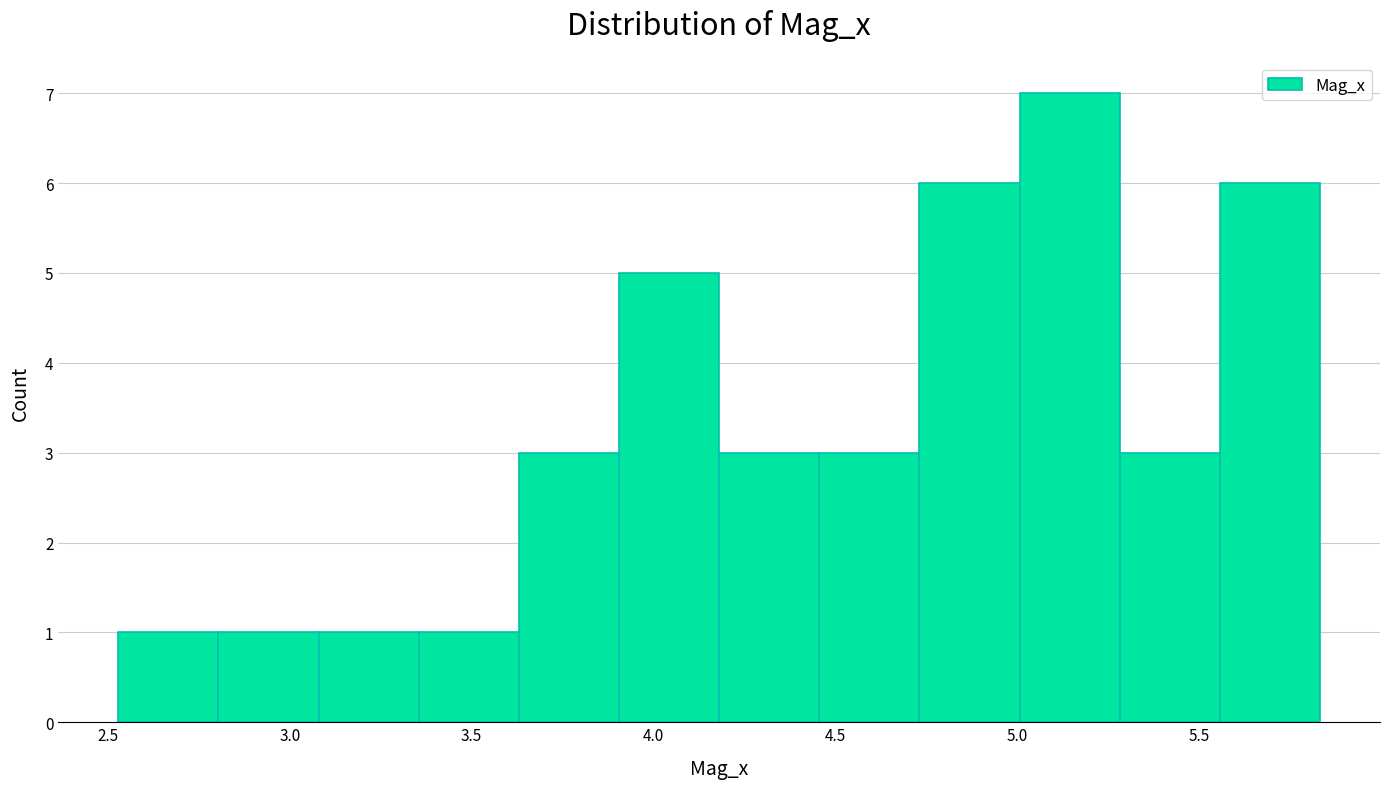

Reading left to right, list every bar in this chart as the range it spans on the x-axis followed by its height. Neither the bar edges nor the heights are printed on the chart, so give them approximately, as read against the axes.

2.55 to 2.80: 1
2.80 to 3.10: 1
3.10 to 3.35: 1
3.35 to 3.65: 1
3.65 to 3.90: 3
3.90 to 4.20: 5
4.20 to 4.45: 3
4.45 to 4.75: 3
4.75 to 5.00: 6
5.00 to 5.30: 7
5.30 to 5.55: 3
5.55 to 5.85: 6